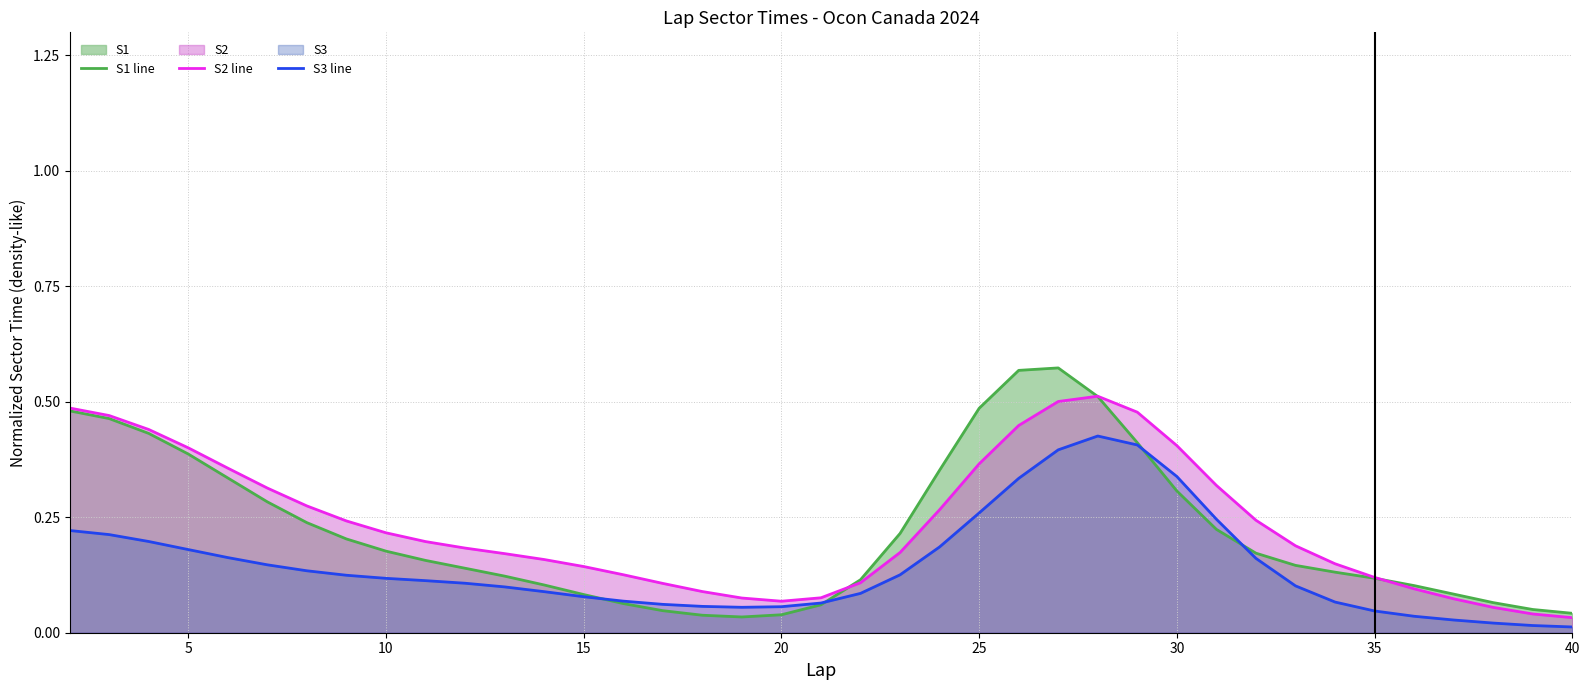

What is the maximum value for S3 line?

0.4